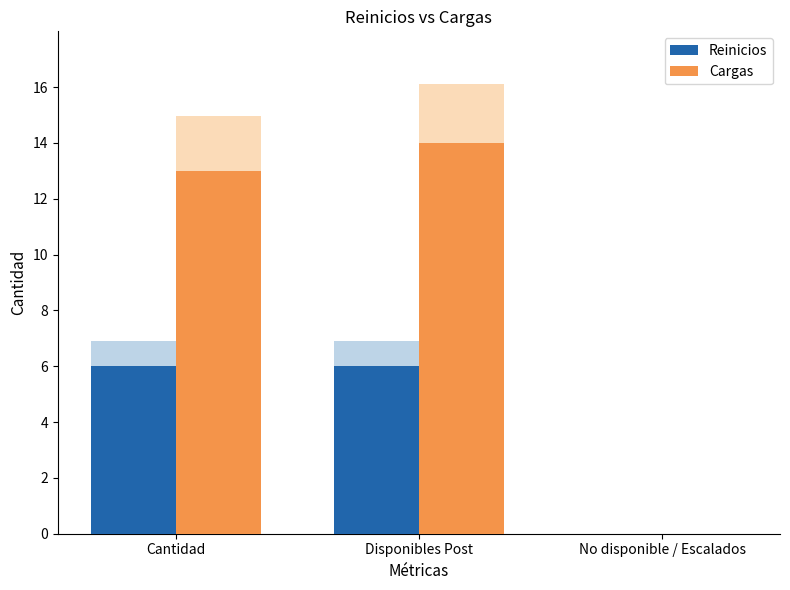

At No disponible / Escalados, list the series in order from largest to smallest.

Reinicios, Cargas